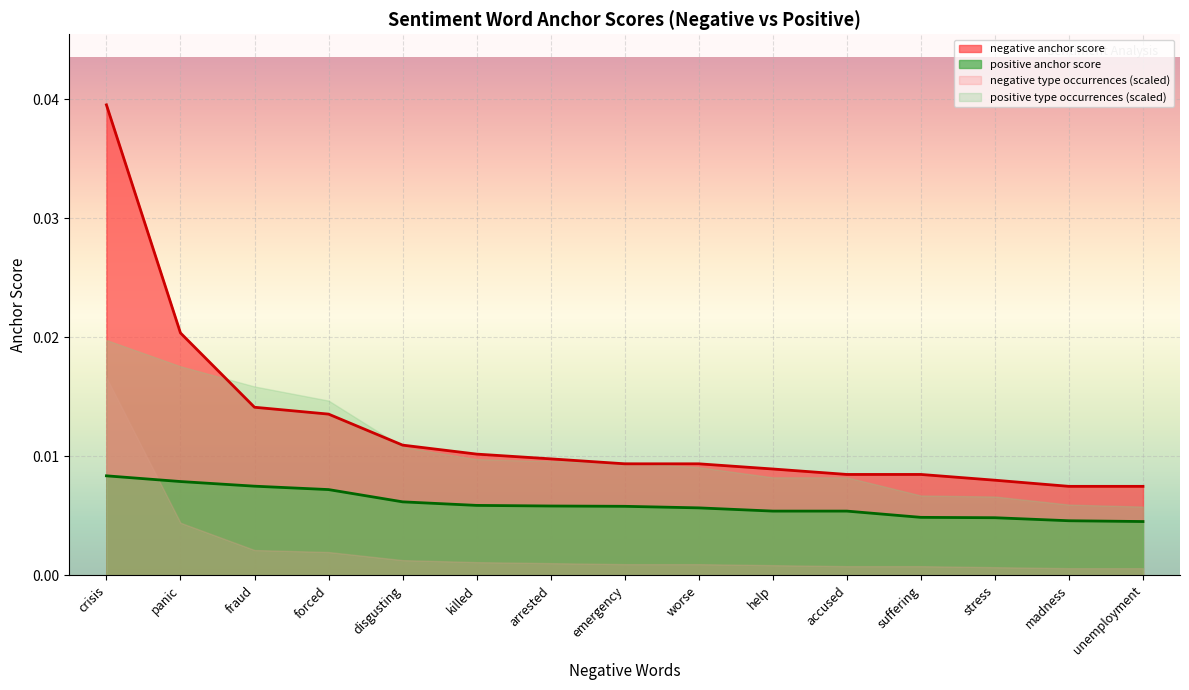

True or false: negative anchor score and positive anchor score cross at least once.

False